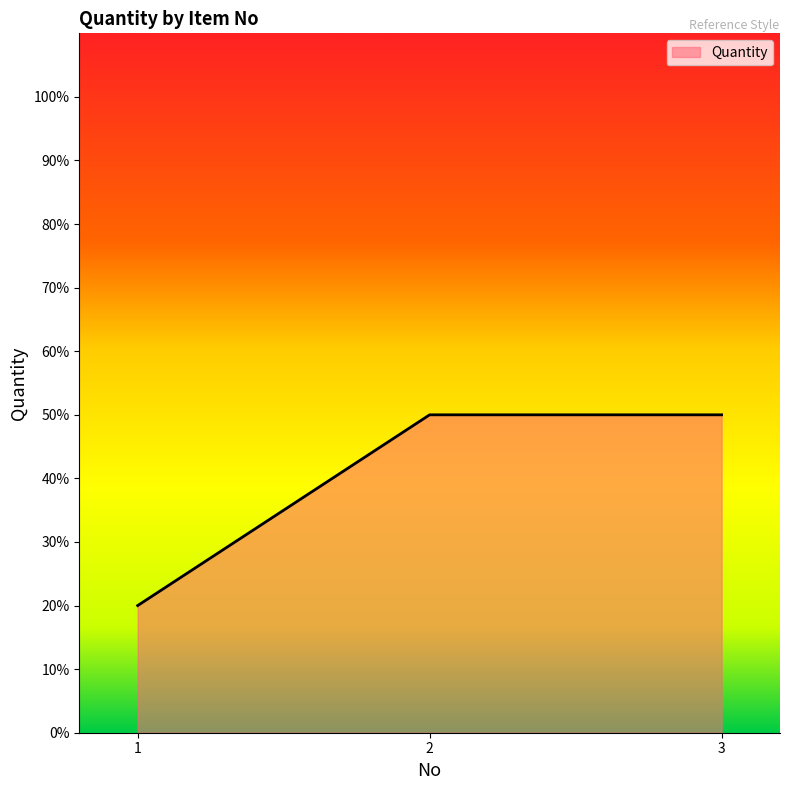

Which has a higher value, 3 or 1?

3